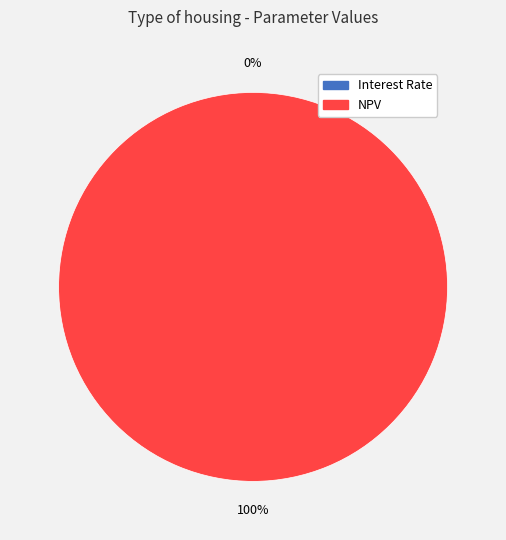

To the nearest percent, what is the combined percentage of Interest Rate and NPV?

100%